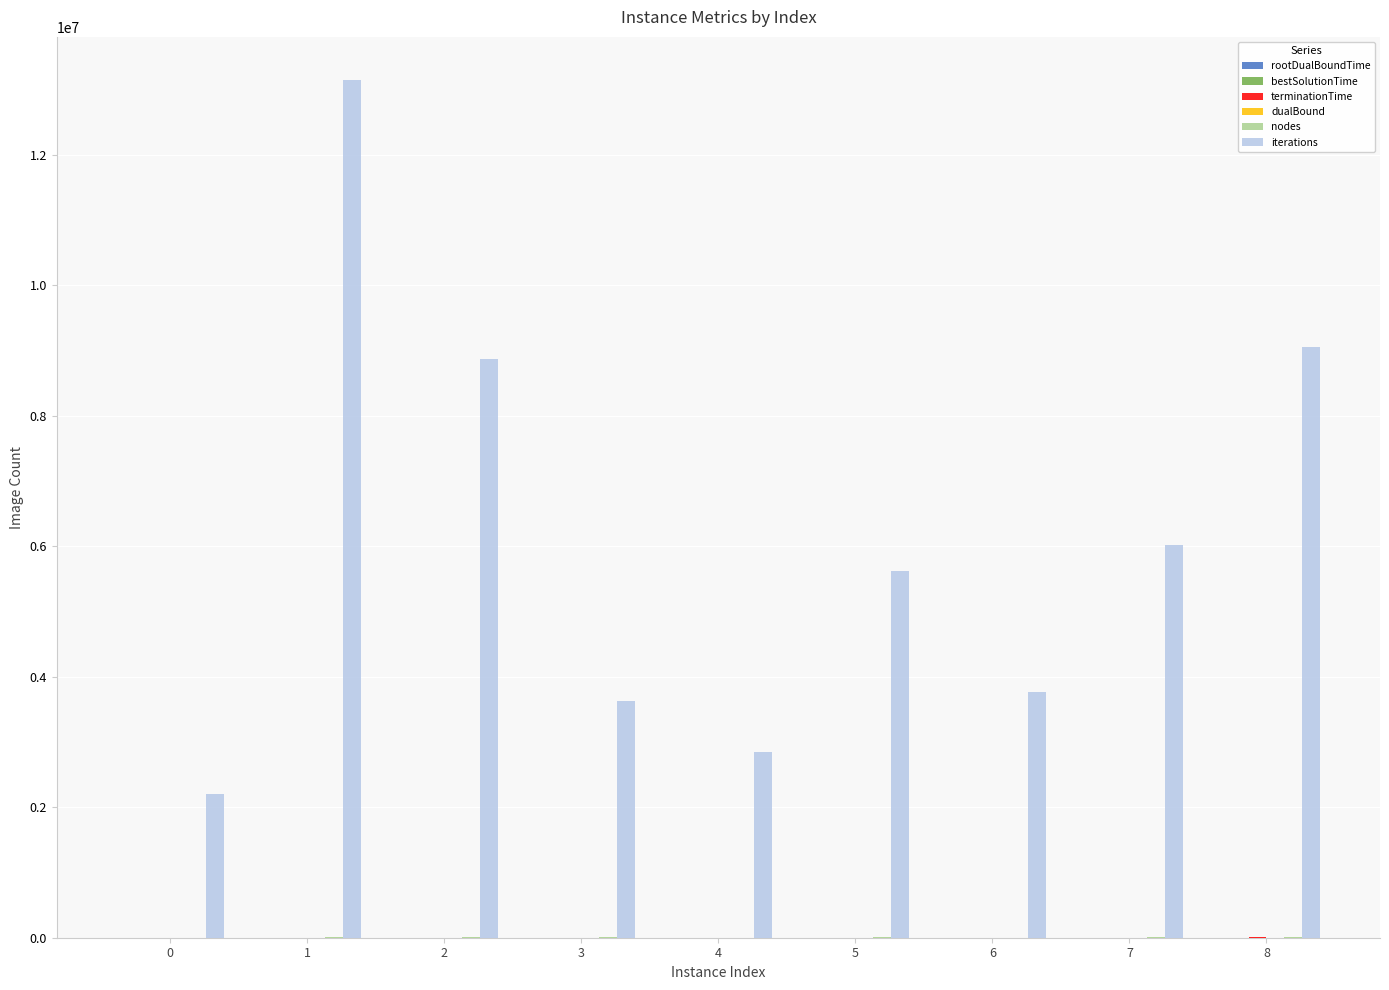

Which series has the largest total across all categories?

iterations